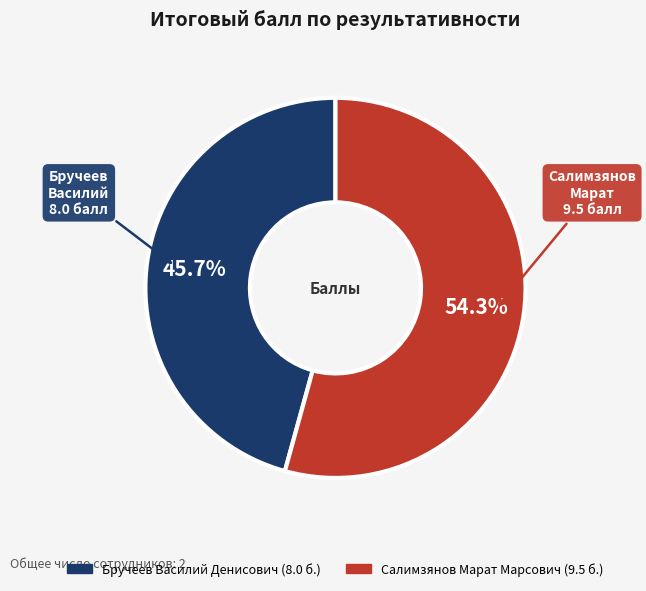

Which category has the smallest portion of the pie?

Бручеев Василий Денисович